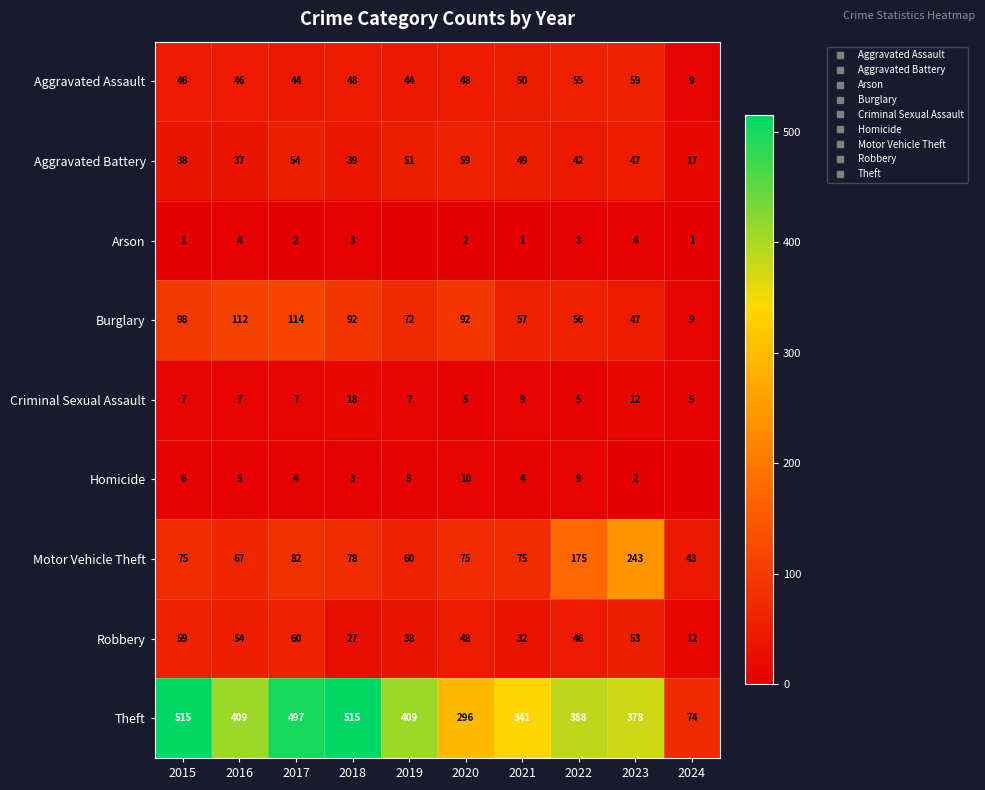

Where does the Arson series first go above 2?

2016